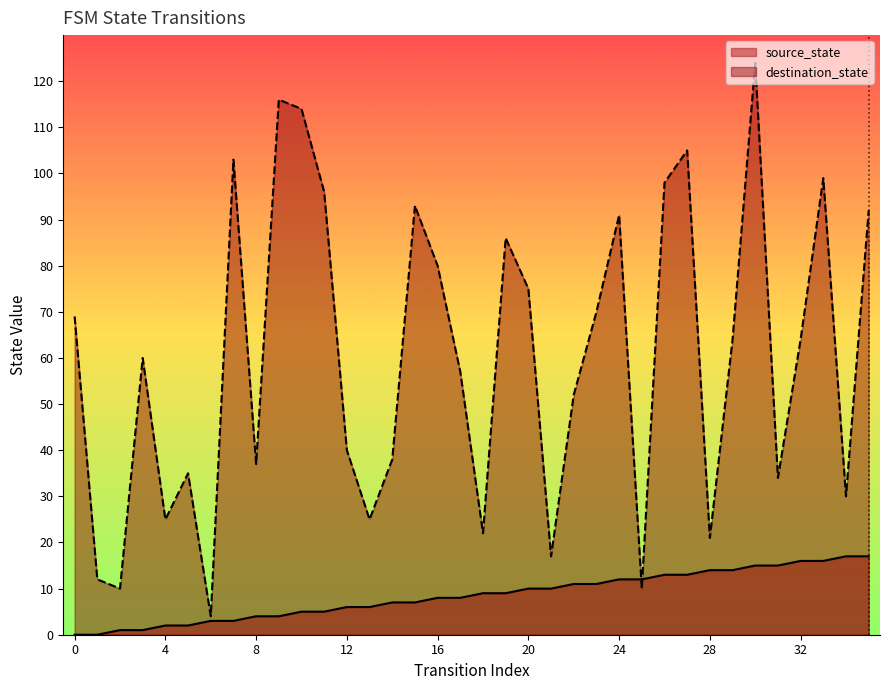

What is the average value?

8